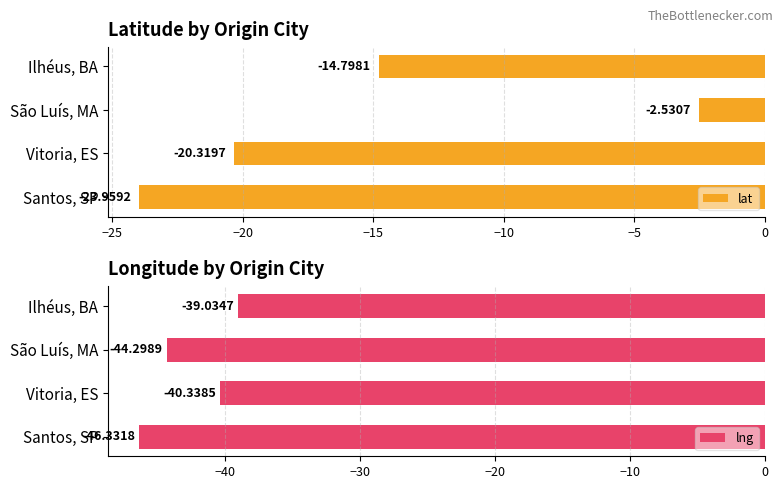

Which category has the lowest value in the lat series?

Santos, SP